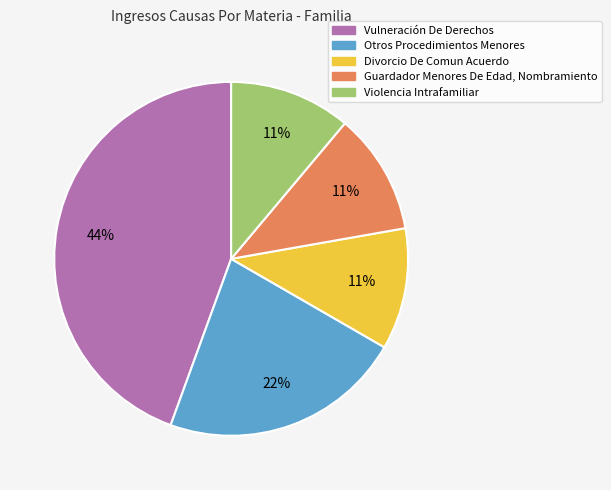

What is the largest slice in the pie chart?

Vulneración De Derechos